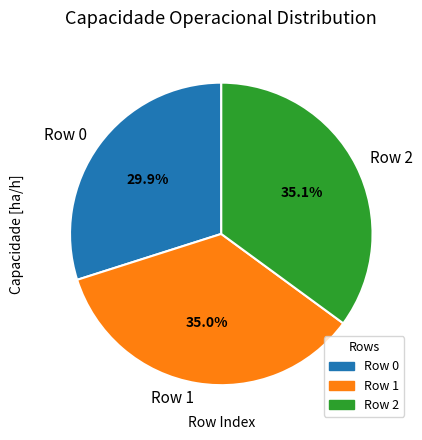

Combined, what portion of the pie is Row 2 and Row 1?

70.1%